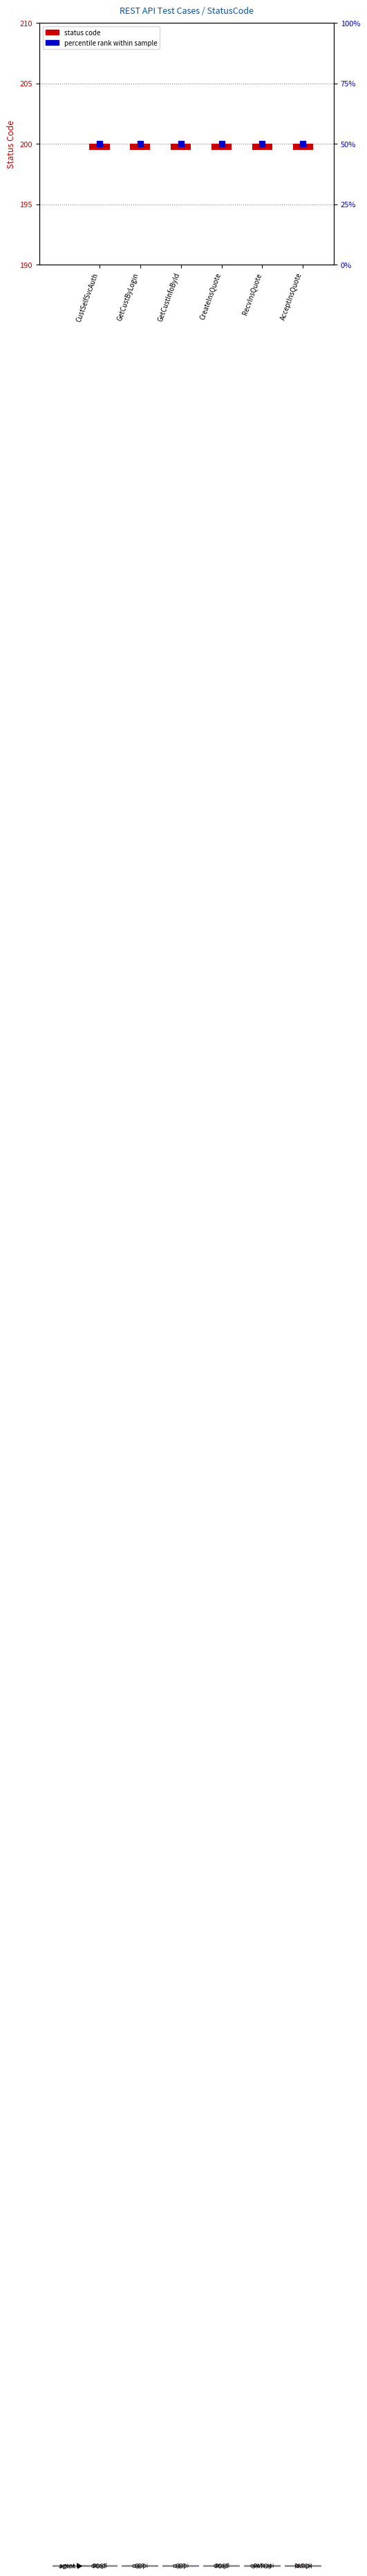

Which series reaches the minimum Y coordinate?

status code